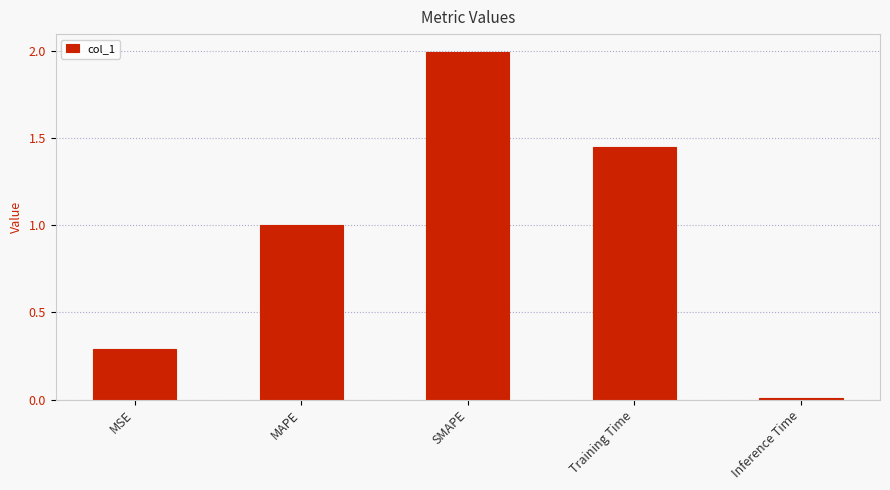

True or false: the data shows 1.1 at SMAPE.

False